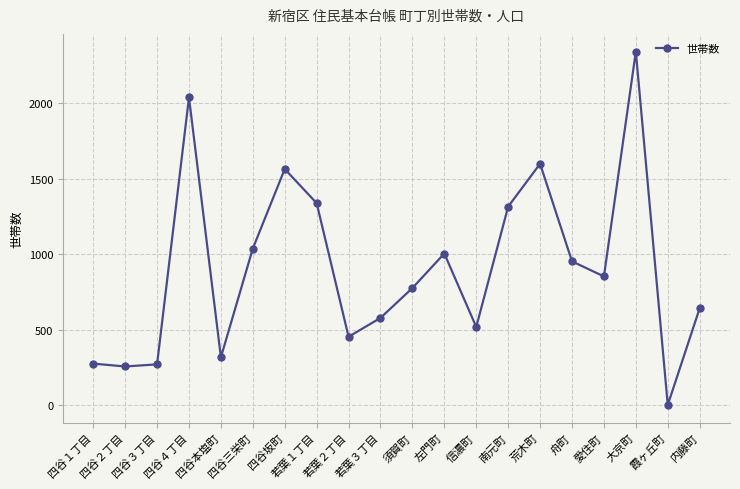

What is the sum of all values?

18119